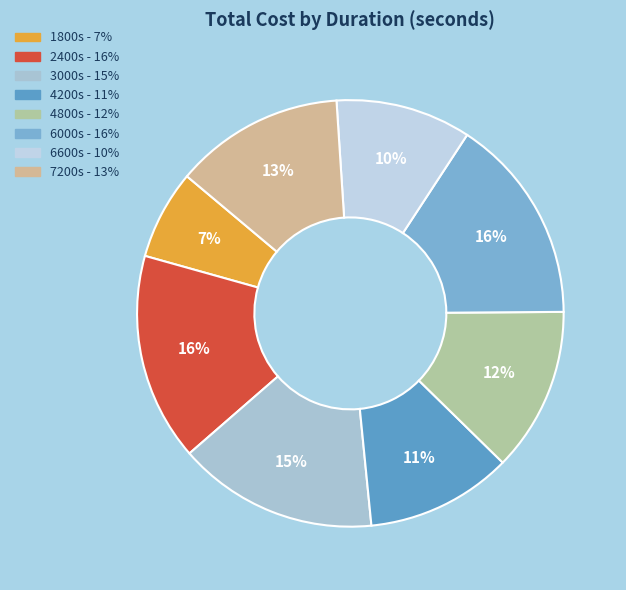

Count the number of slices in the pie.

8